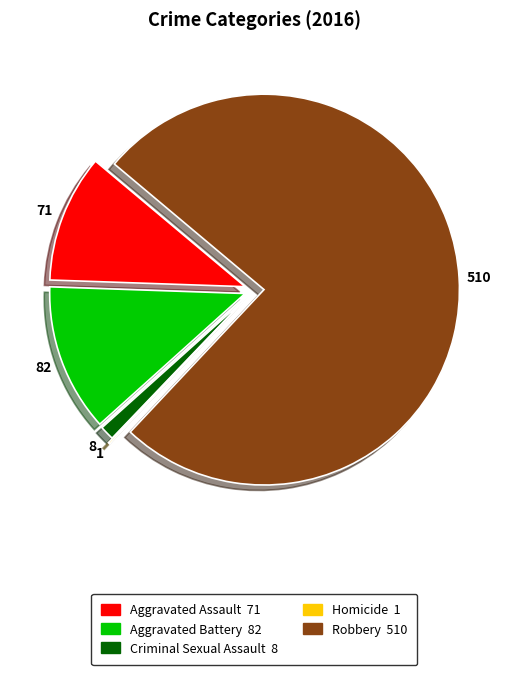

Combined, do Robbery and Aggravated Battery account for over 50%?

Yes